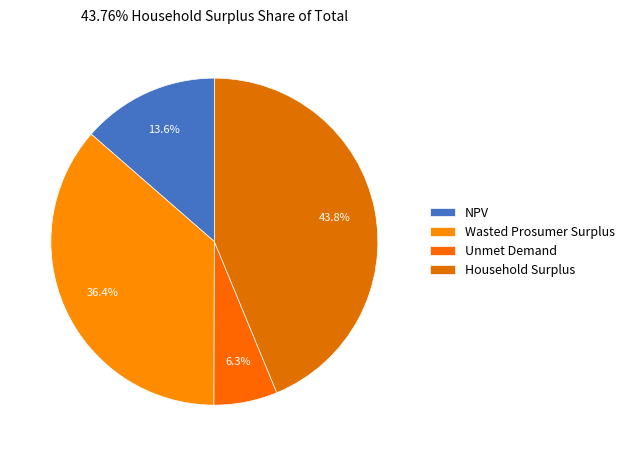

Which slice is the largest?

Household Surplus